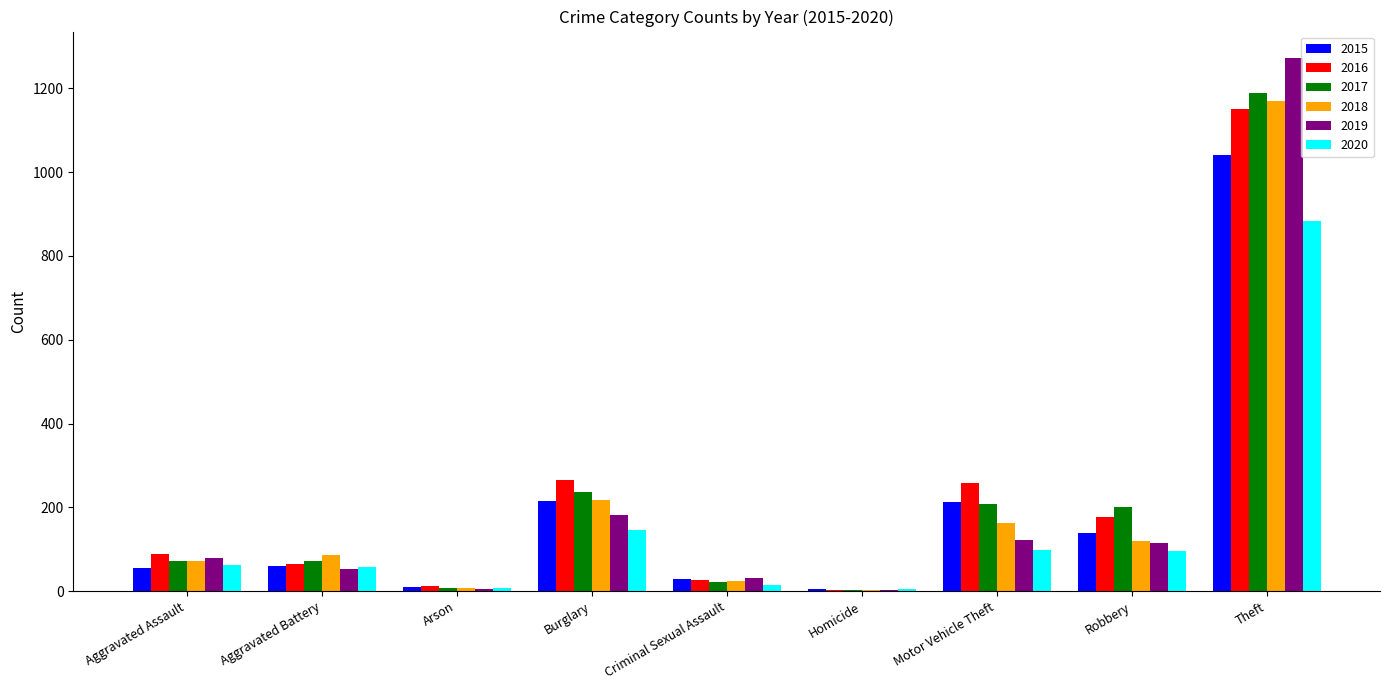

At which label is 2017 closest to 596?

Burglary